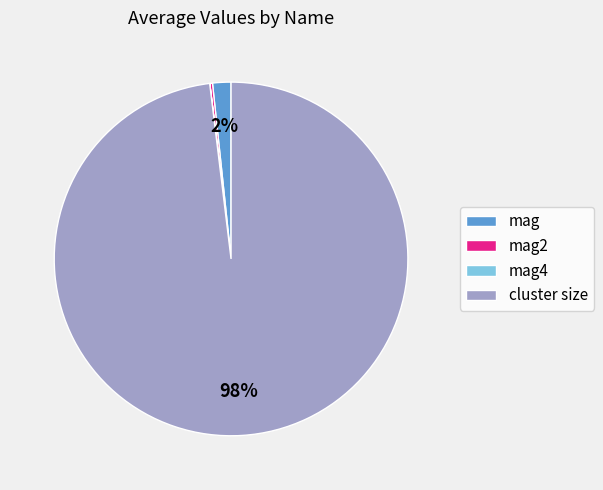

True or false: mag accounts for 2% of the total.

True